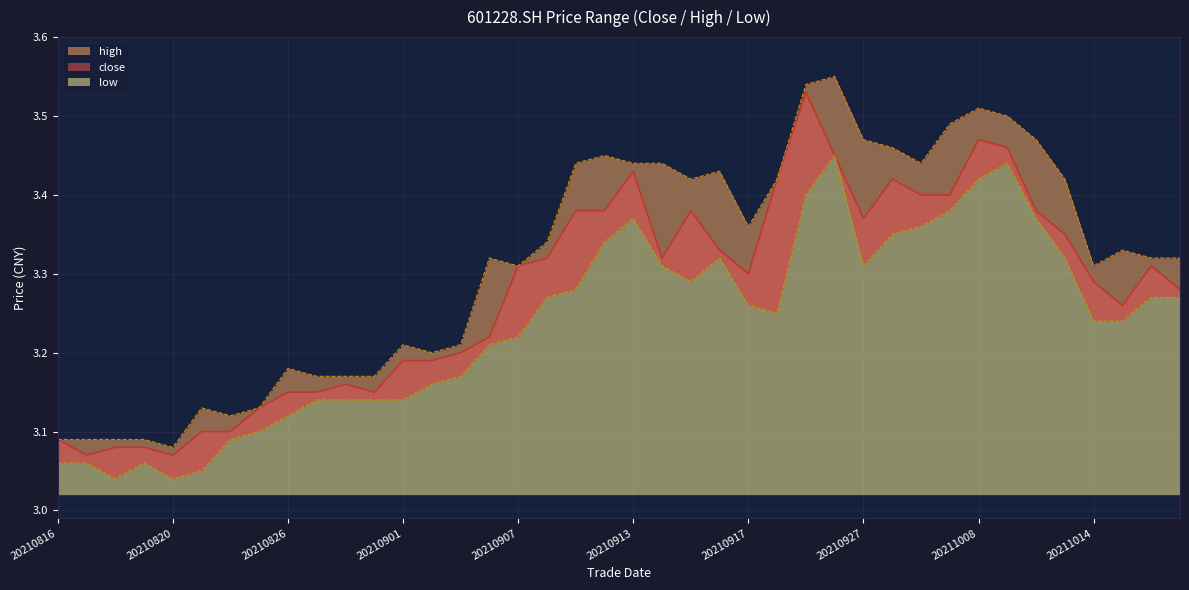

Count the high values in the range 3 to 4.

40